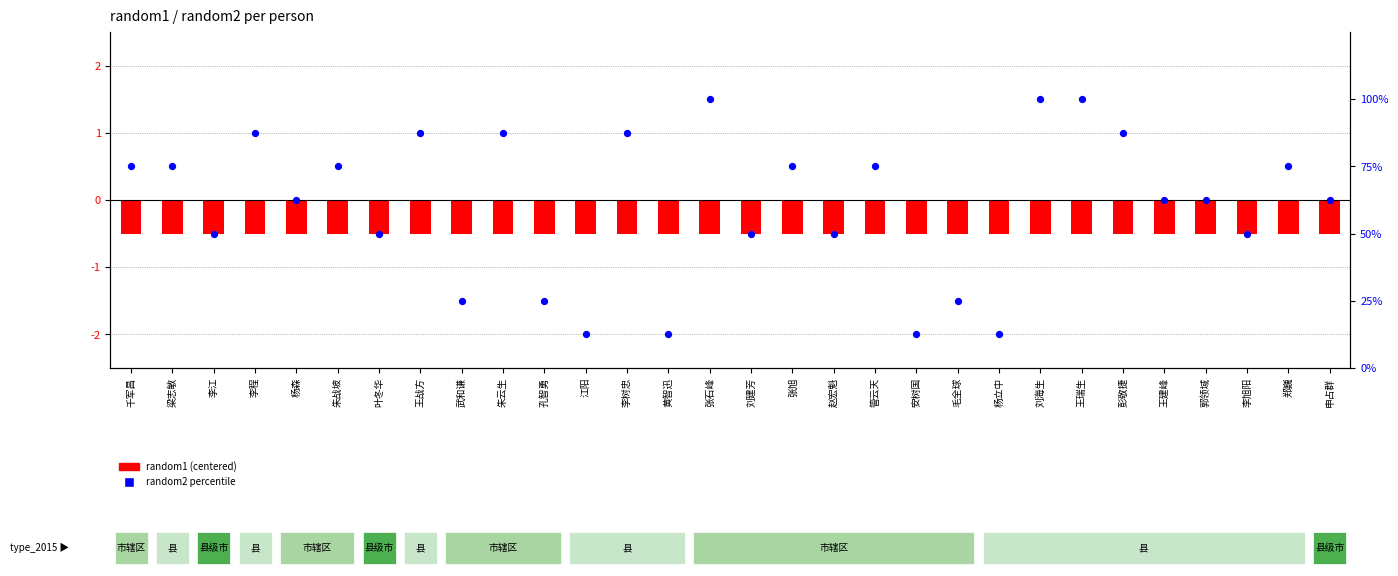

What is the change in value from 江阳 to 张旭?

+62.5